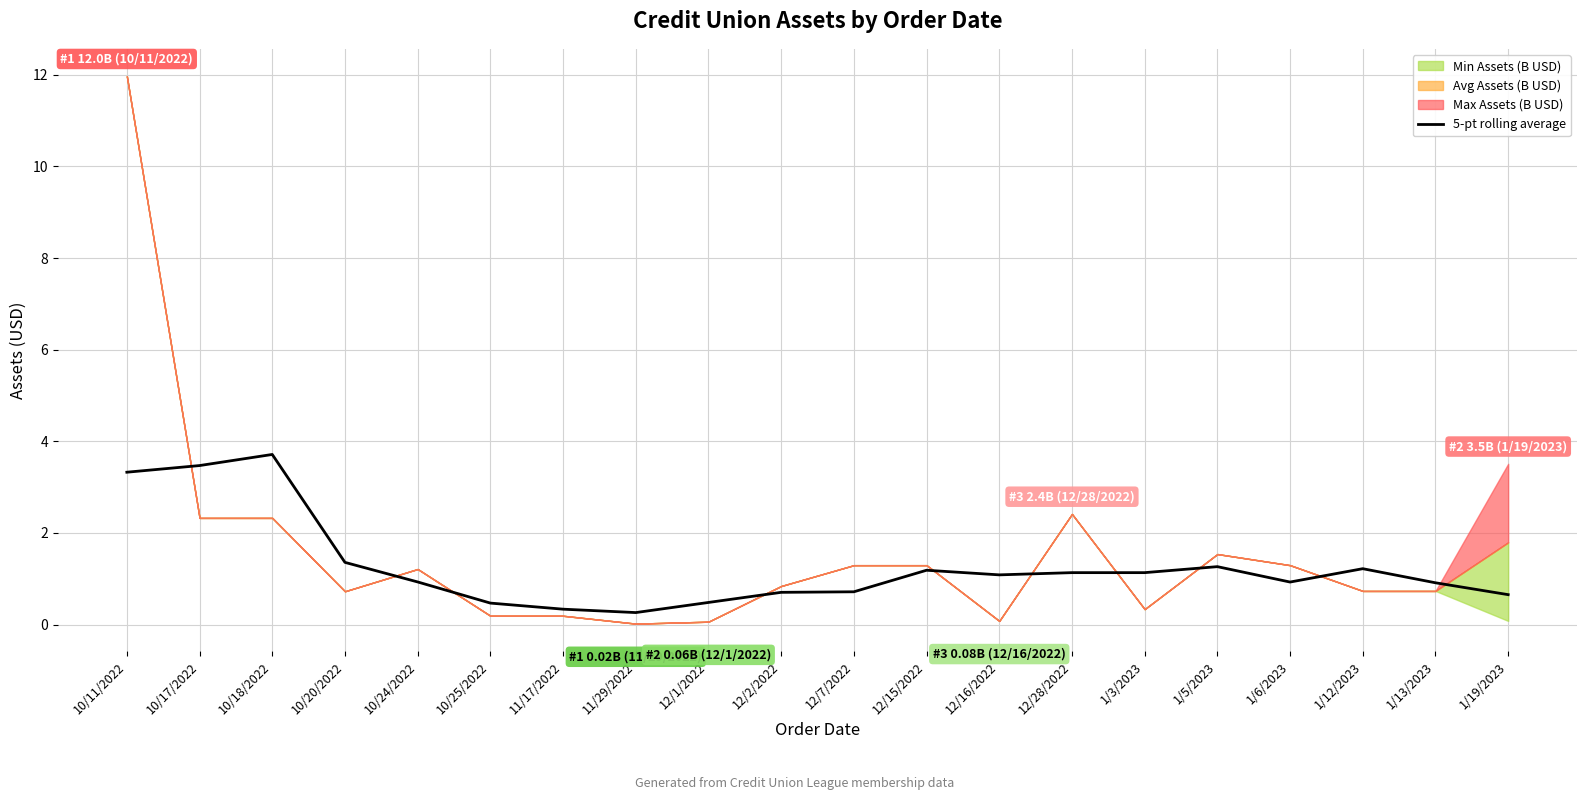

How many points are lower than both their immediate neighbors (excluding endpoints)?

3